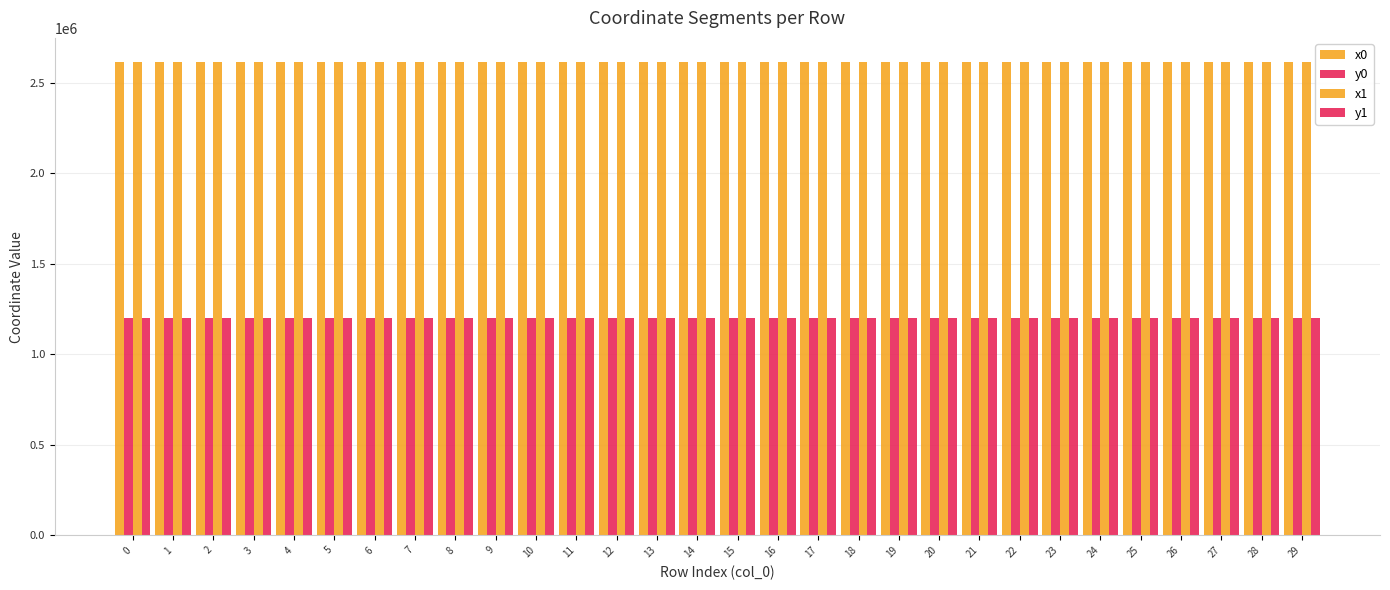

Does the chart contain stacked bars?

No